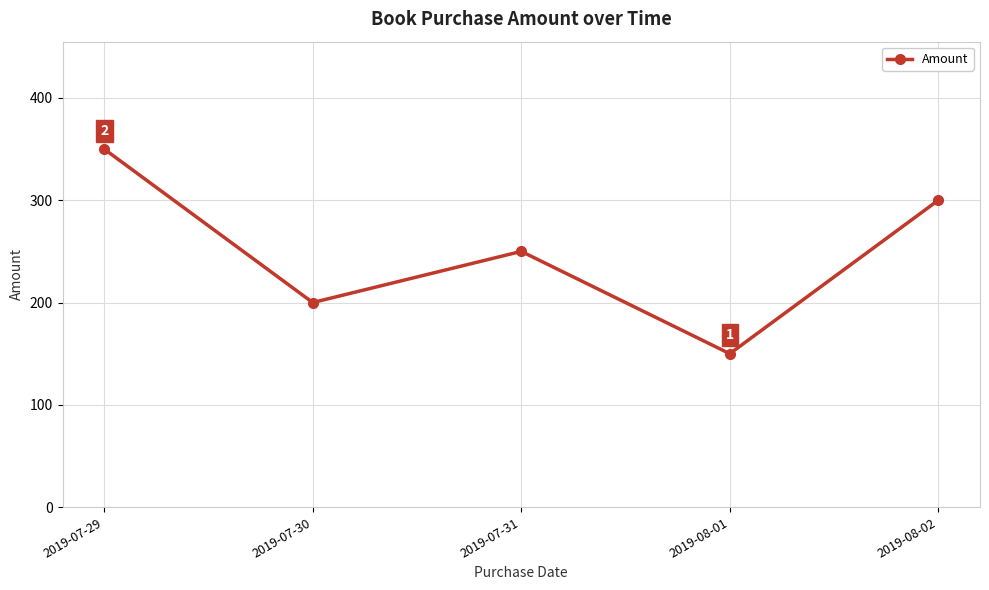

What is the average value?

250